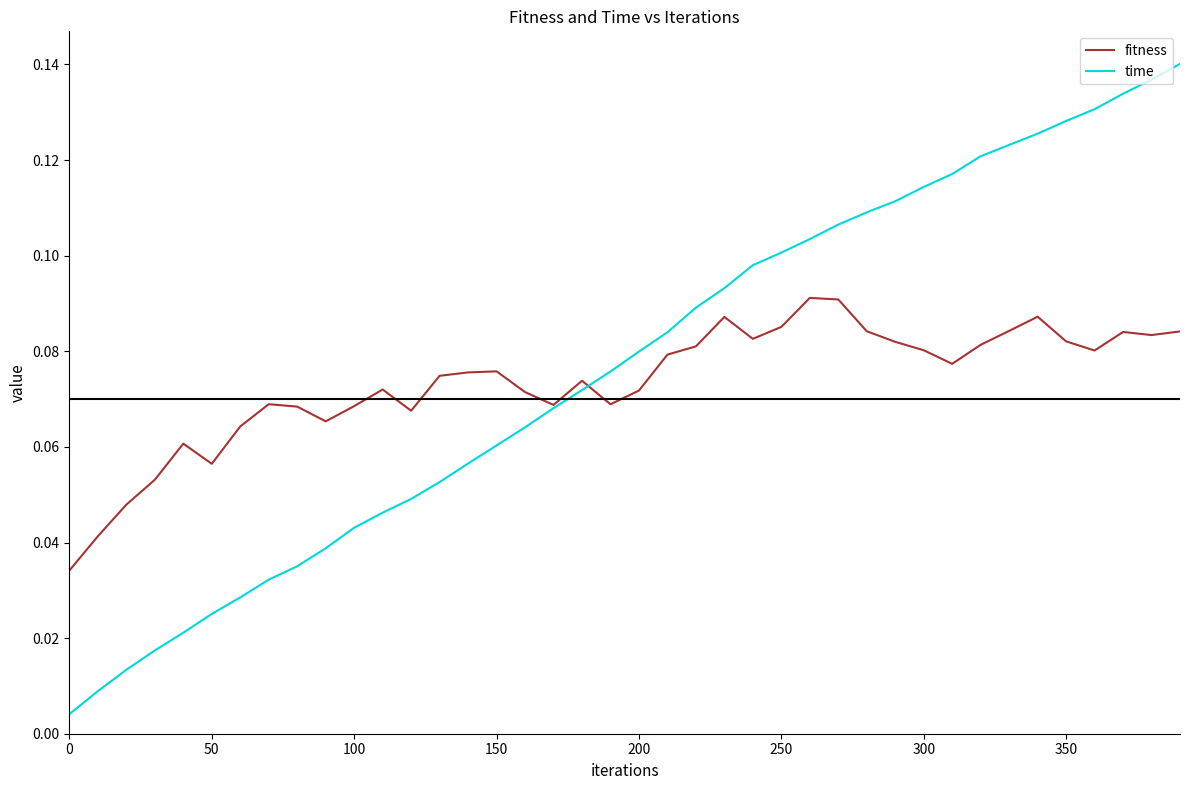

Which series has the largest range (max minus min)?

time